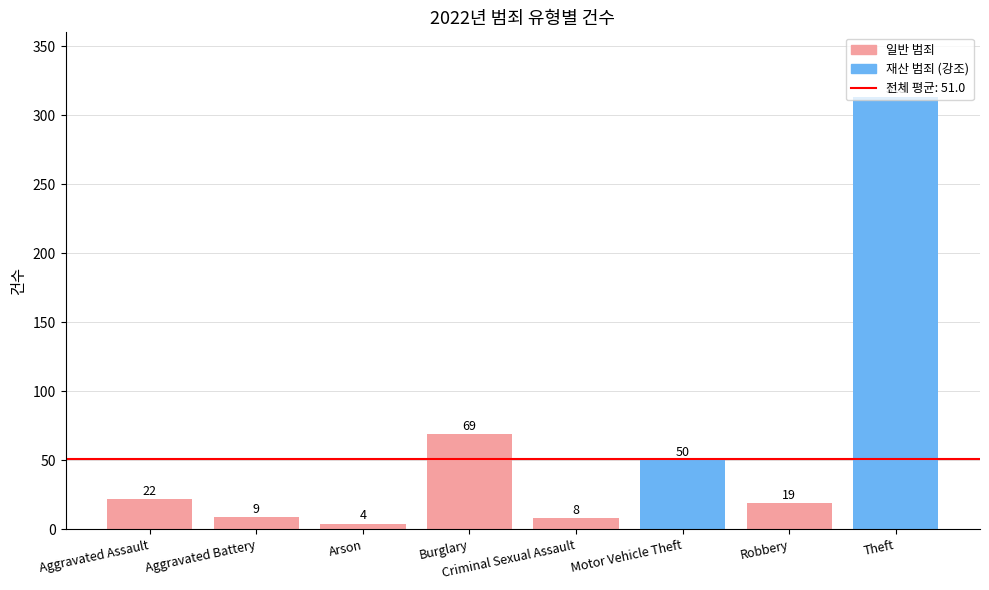

At which category does the chart reach its minimum across all series?

Arson